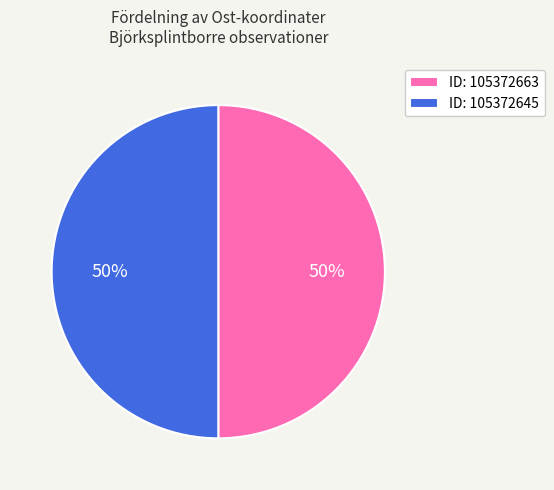

What is the ratio of the value at ID: 105372663 to the value at ID: 105372645?

1.0